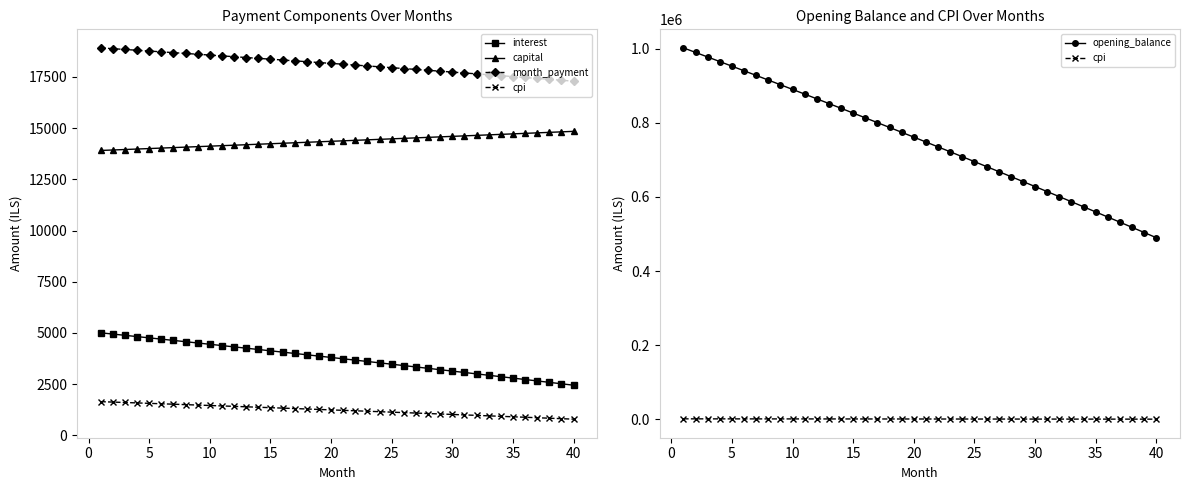

At which label is opening_balance closest to 745784?

20